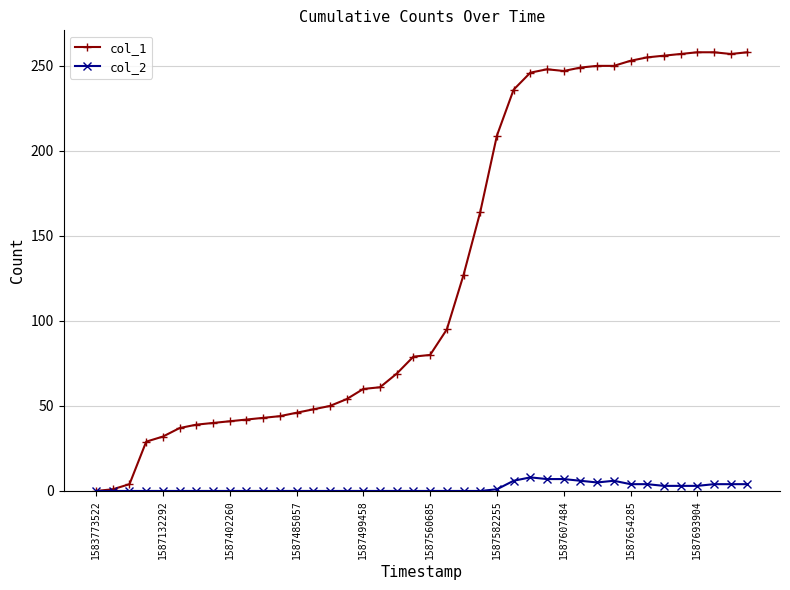

What are all the series names shown in the legend?

col_1, col_2